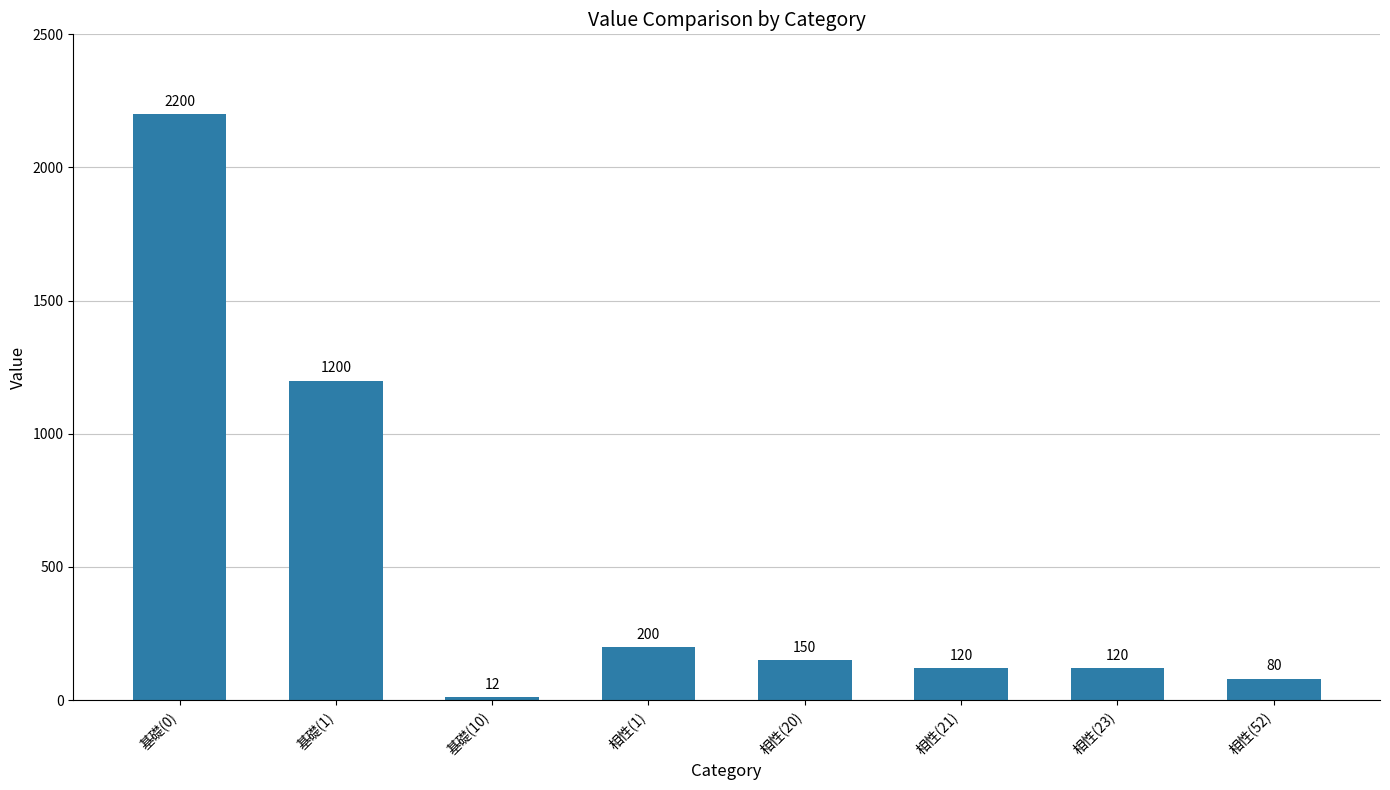

Which has a higher value, 相性(23) or 相性(20)?

相性(20)